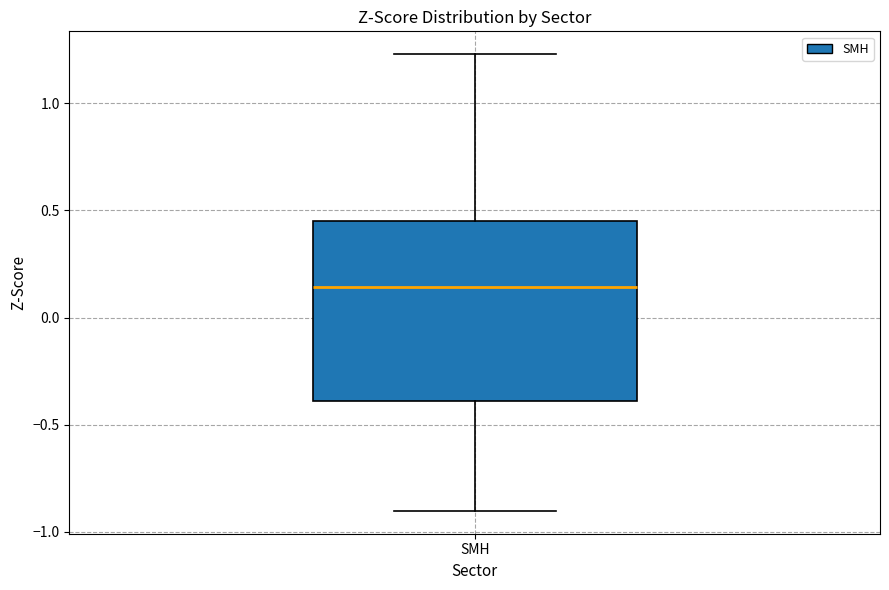

Read this box plot against the y-axis: the position of the median line, the range covered by the box, and the ends of both whiskers. The values are not printed on the chart, so give them approximately, as read against the axis.

median 0.15, box -0.40 to 0.45, whiskers -0.90 to 1.25